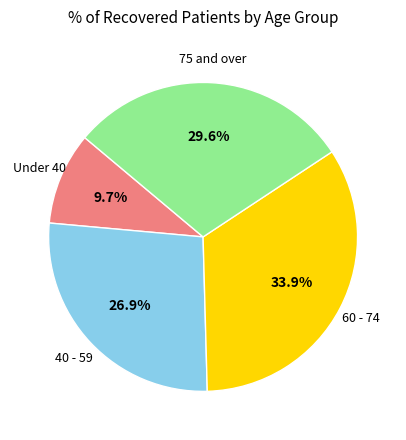

Which has a higher value, 75 and over or Under 40?

75 and over